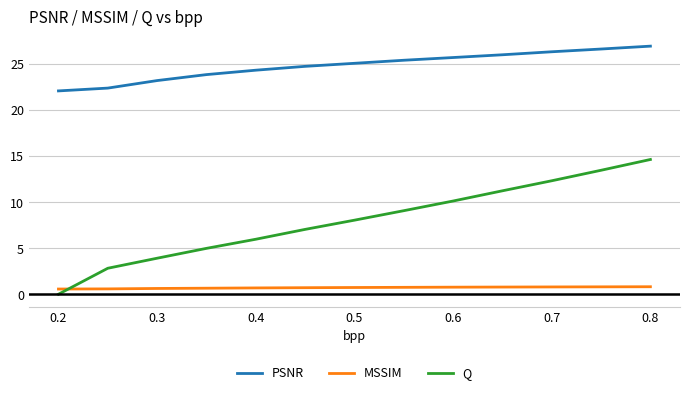

True or false: PSNR and MSSIM intersect in this chart.

False